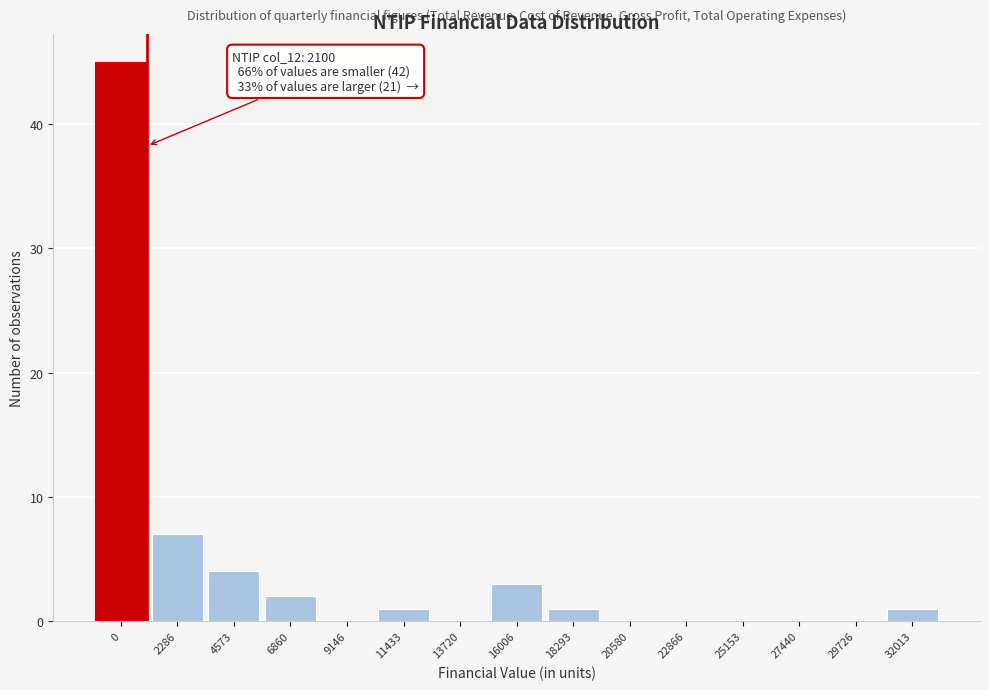

Reading left to right, transcribe all the data shown in this chart.

0=45	2286=7	4573=4	6860=2	9146=0	11433=1	13720=0	16006=3	18293=1	20580=0	22866=0	25153=0	27440=0	29726=0	32013=1